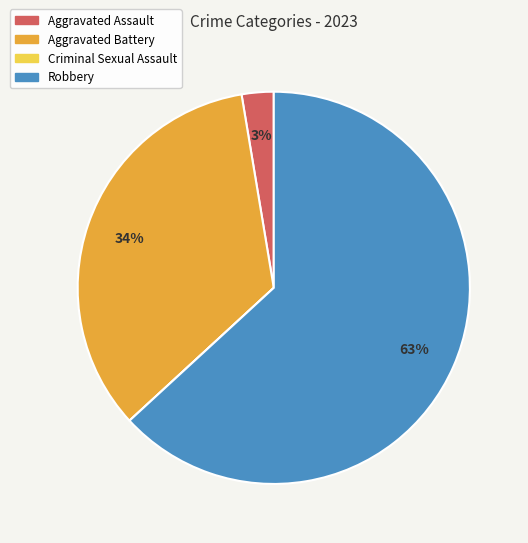

What percentage is the Aggravated Assault slice, to the nearest percent?

3%